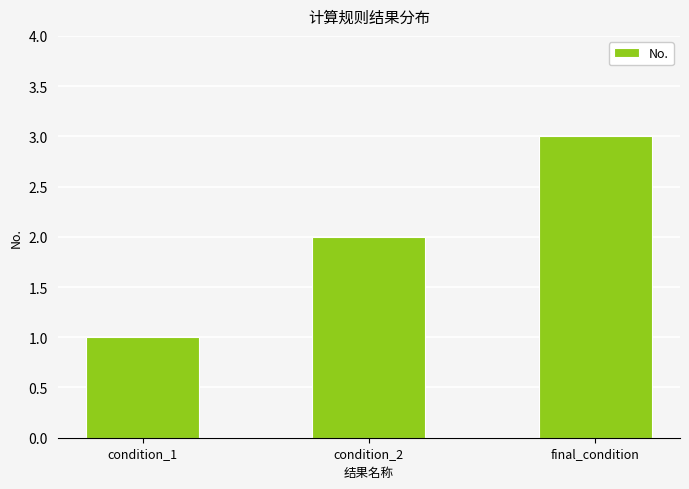

What is the average value?

2